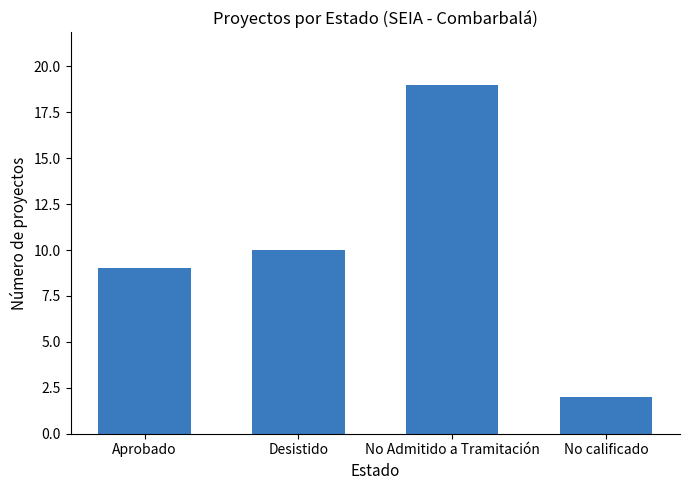

What is the ratio of the value at Aprobado to the value at No Admitido a Tramitación?

0.5